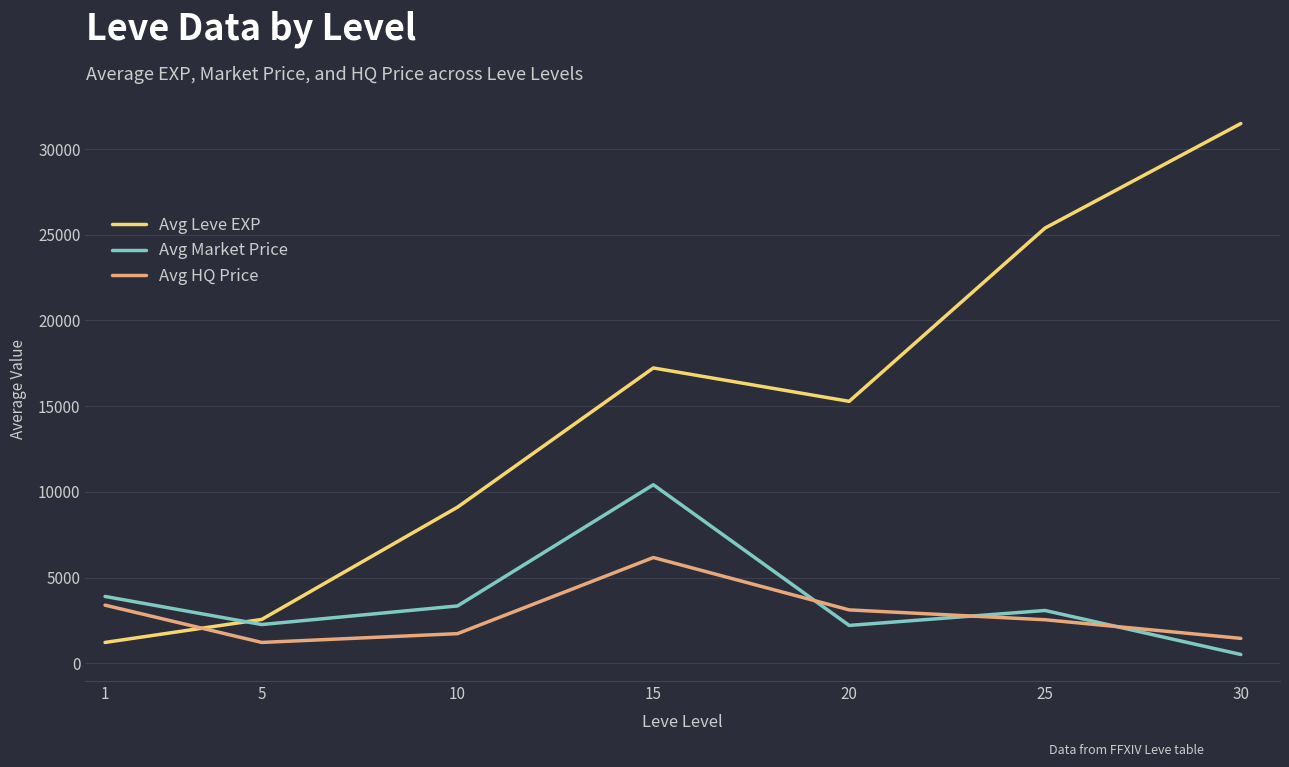

What is the maximum value shown in the chart?

31493